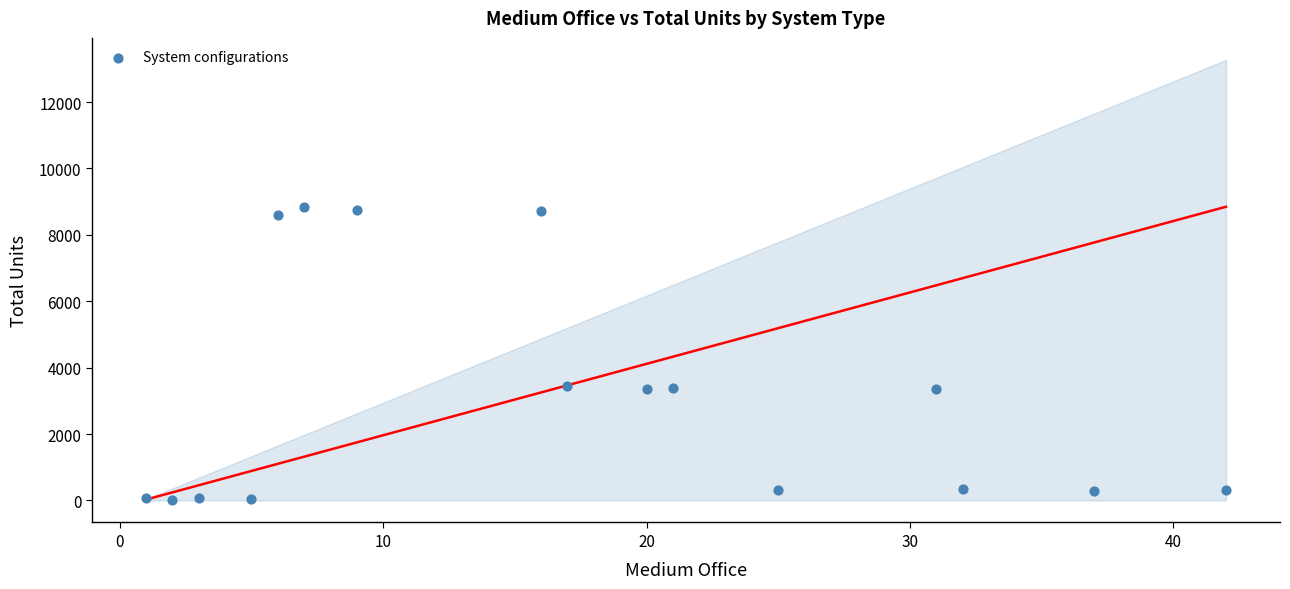

What is the range of Y values (max minus min)?

8820